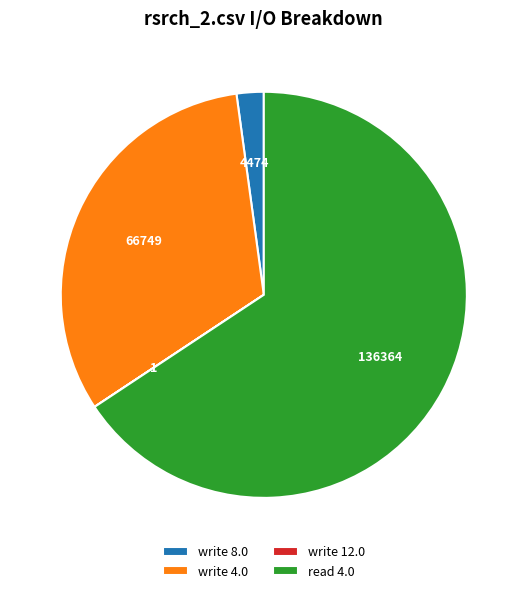

Which category has the biggest portion of the pie?

read 4.0